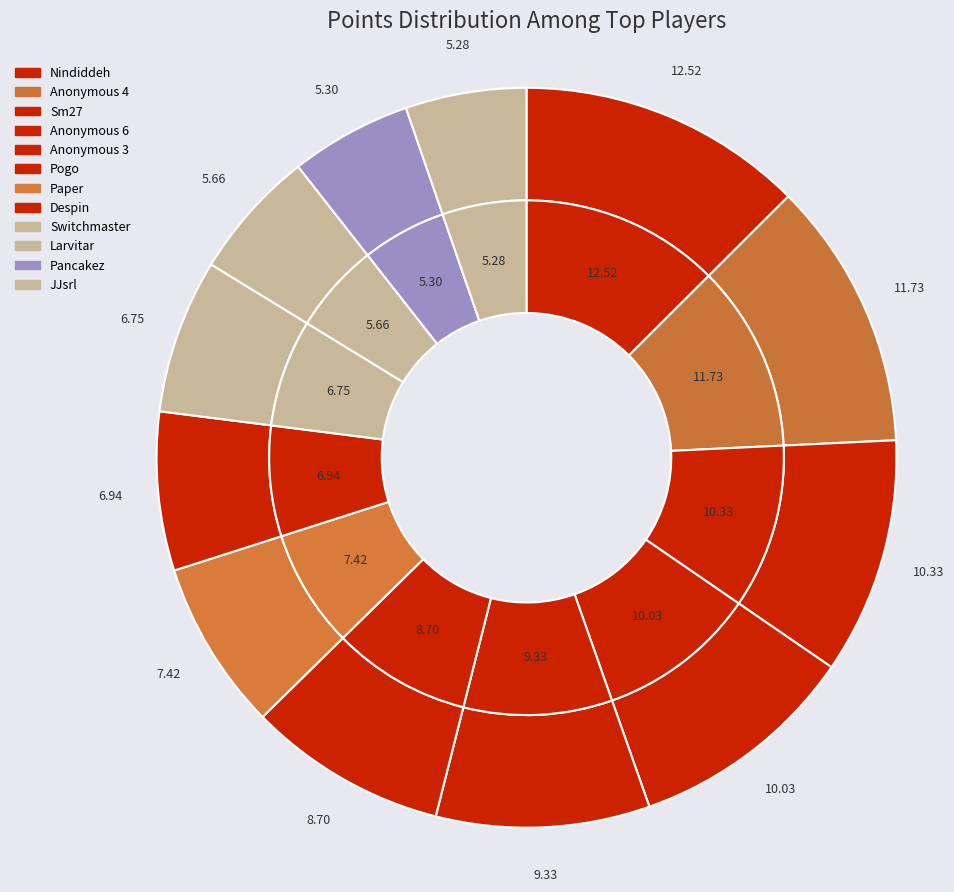

What is the ratio of the value at Anonymous 4 to the value at Switchmaster?

1.7